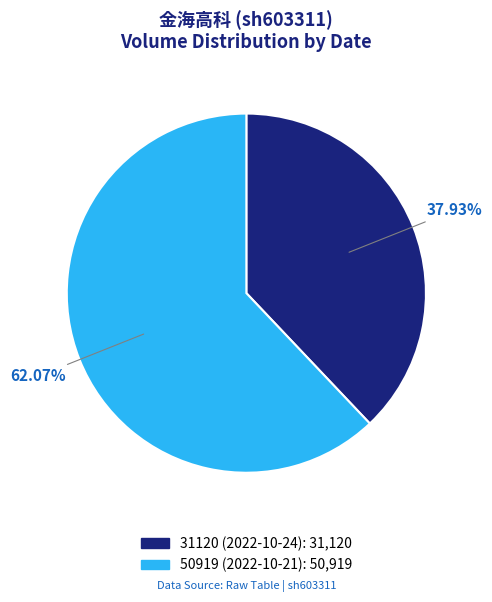

To the nearest percent, what is the average slice percentage?

50%